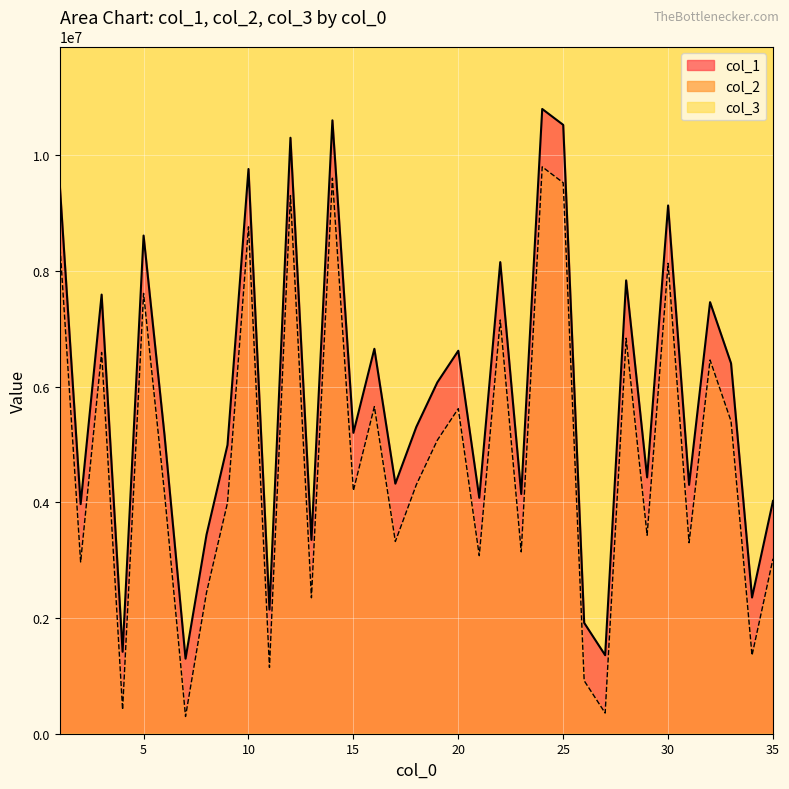

Count the number of categories in the chart.

35